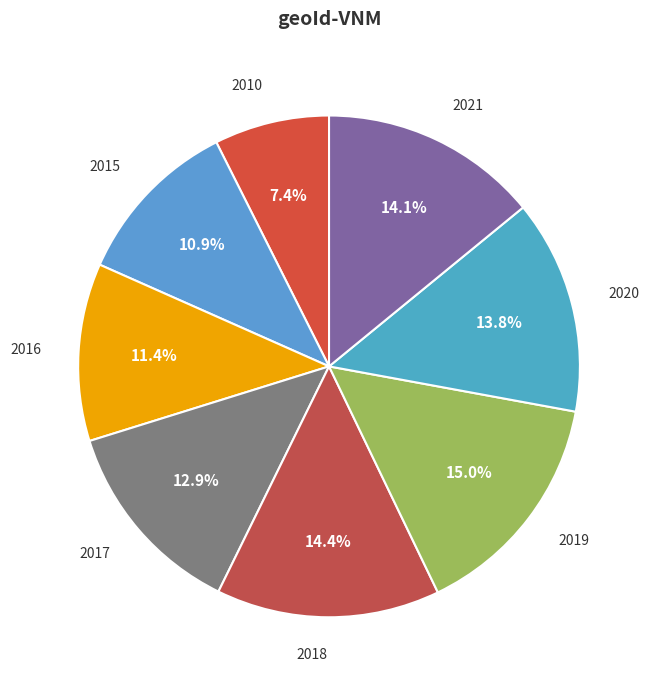

To the nearest percent, what is the difference between the largest and smallest slice percentages?

8%